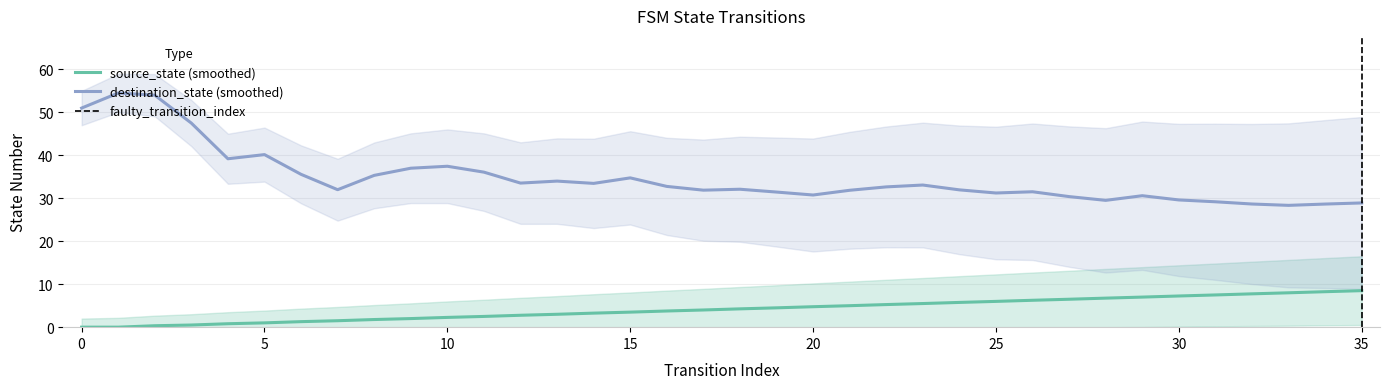

Does the chart display data point markers on the line(s)?

No